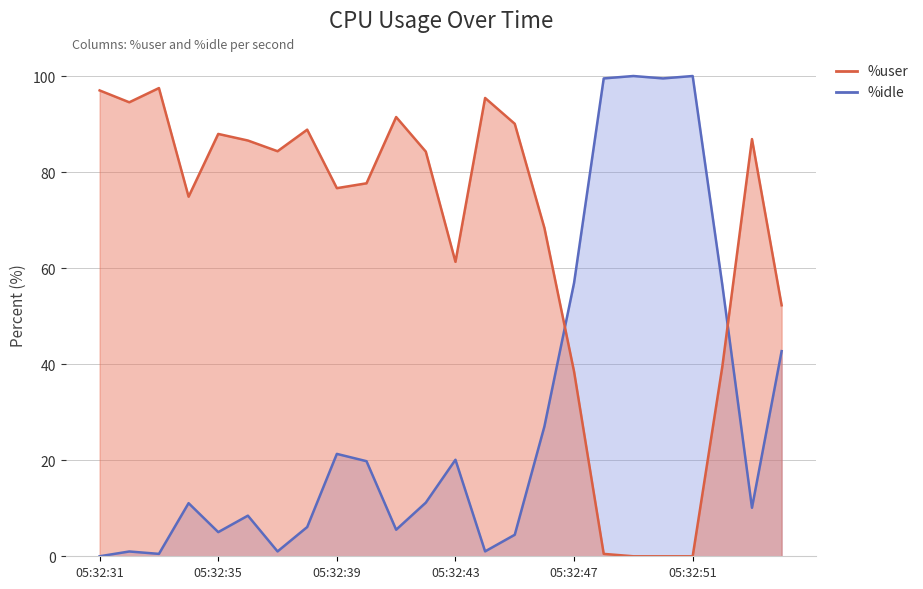

What is the spread (max minus min) of values at 05:32:33?

97.0